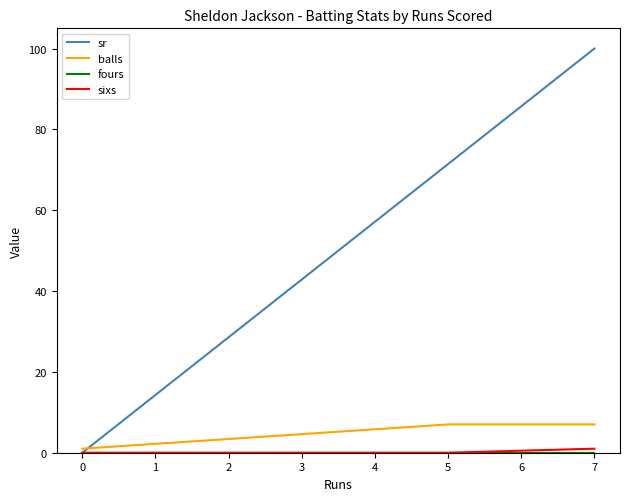

At how many categories does at least one series exceed 68?

2